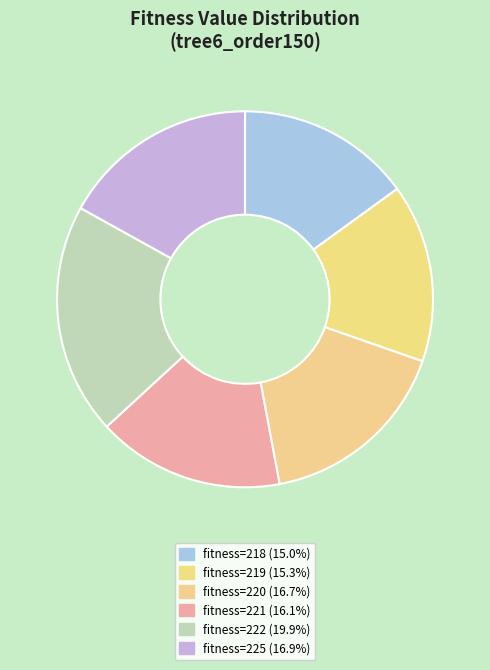

To the nearest percent, what is the average slice percentage?

17%